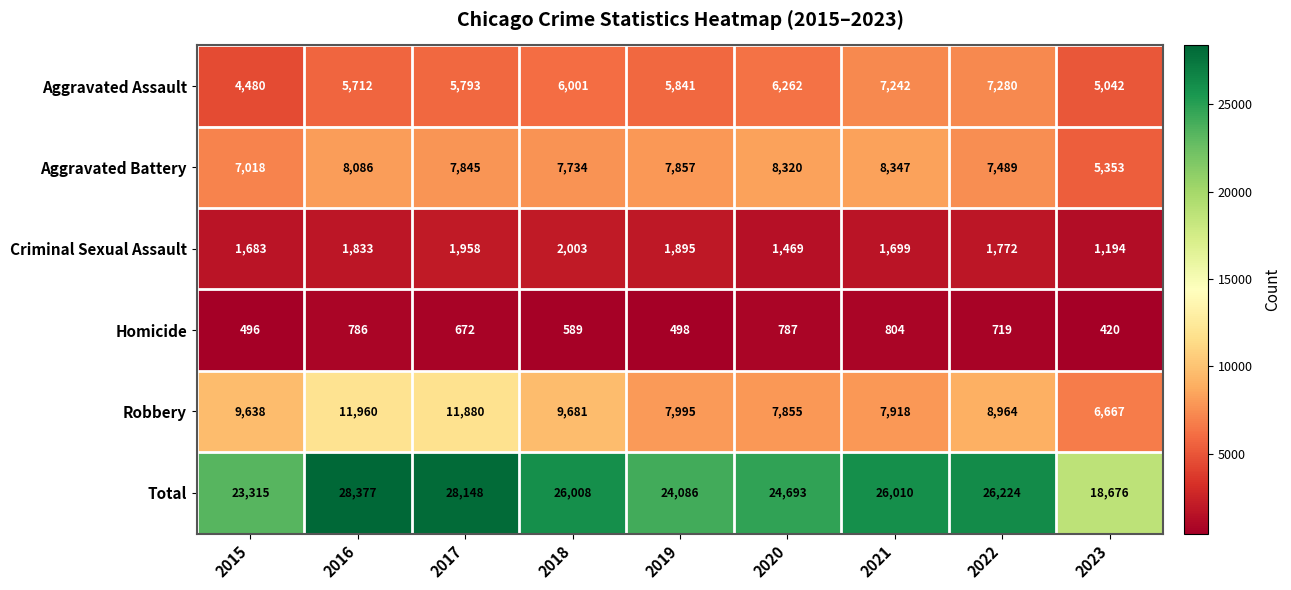

At which label does Aggravated Assault first exceed 5841?

2018